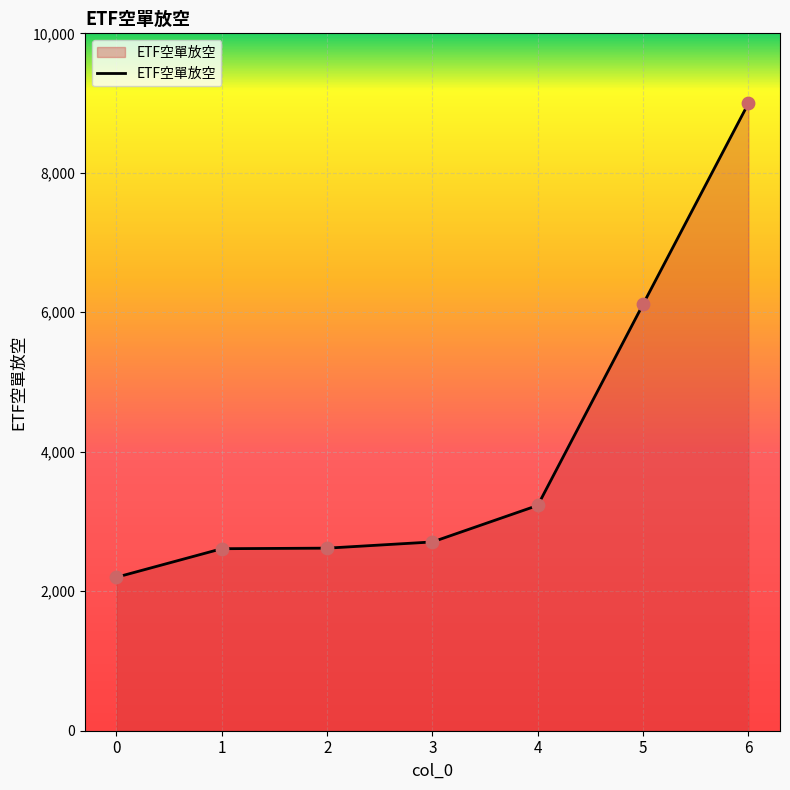

What is the change in value from 5 to 6?

+2880